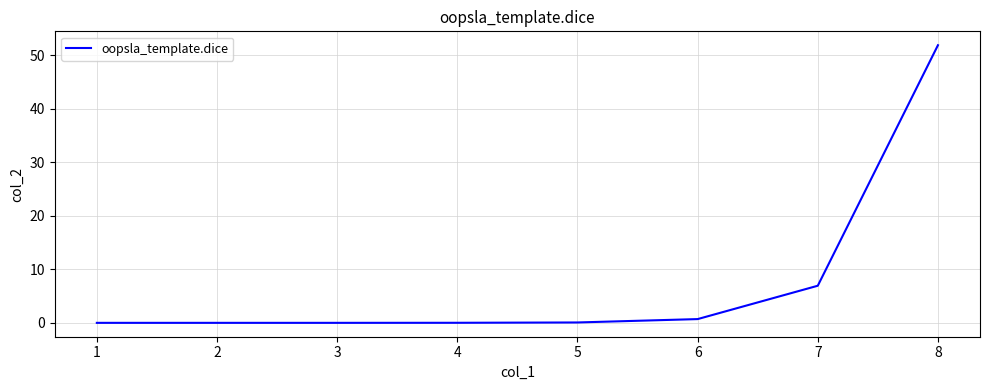

What value does the data have at 7?

6.9